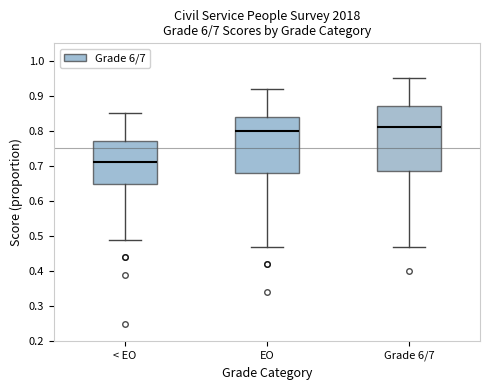

Which box's median line is the lowest?

< EO